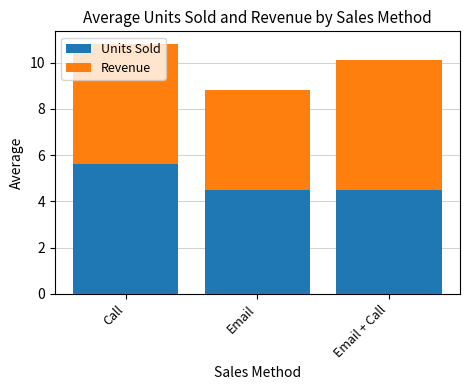

What is the average value of the Units Sold series?

4.9